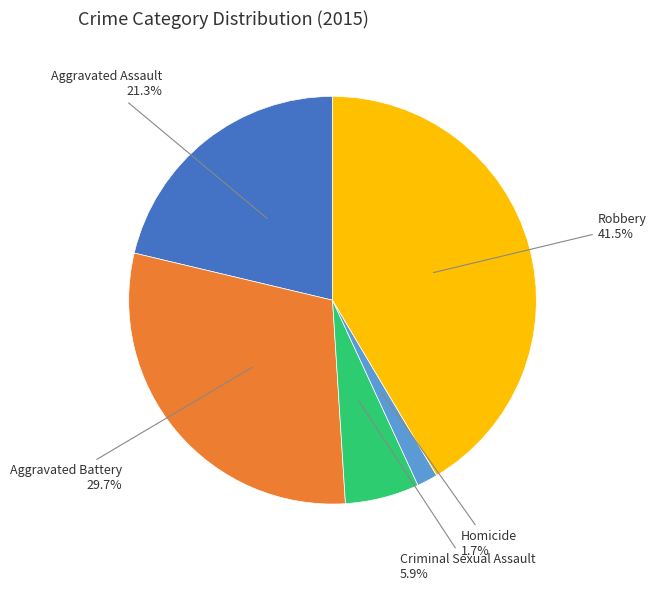

What is the total percentage of Homicide and Aggravated Battery?

31.4%